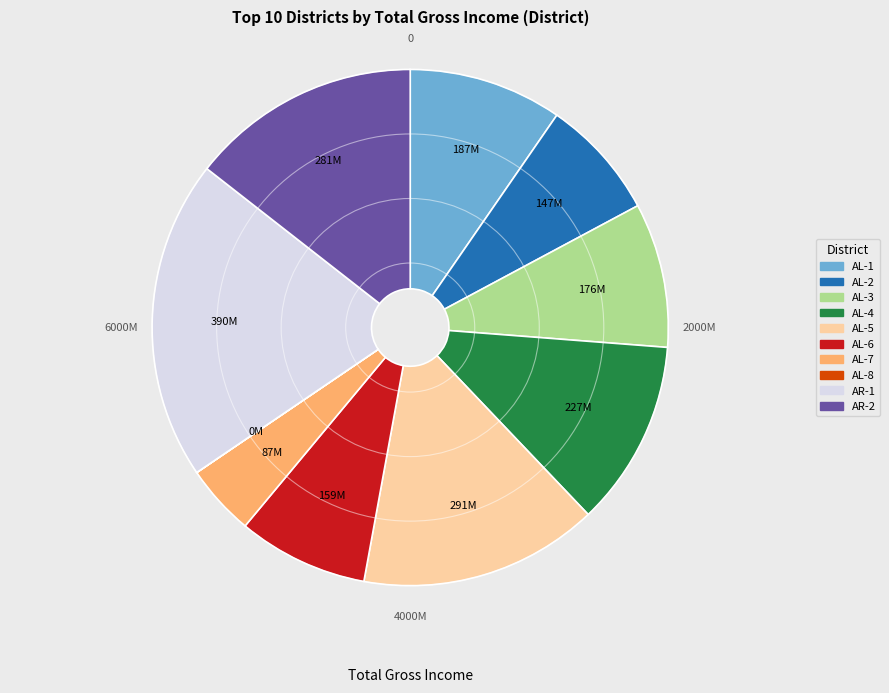

Combined, do AL-2 and AR-1 account for over 50%?

No